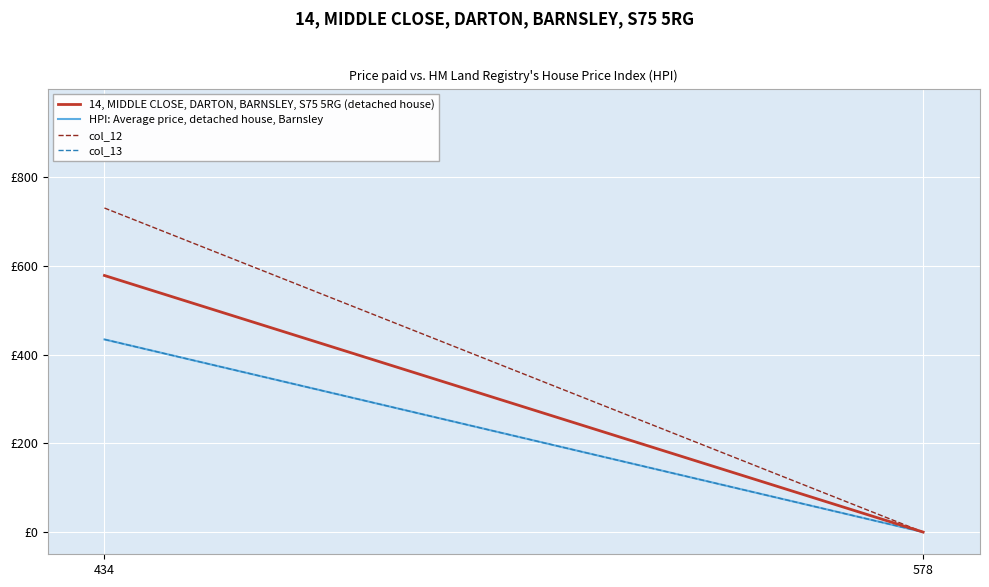

What is the value of the col_13 point at the 1st from the left?

434